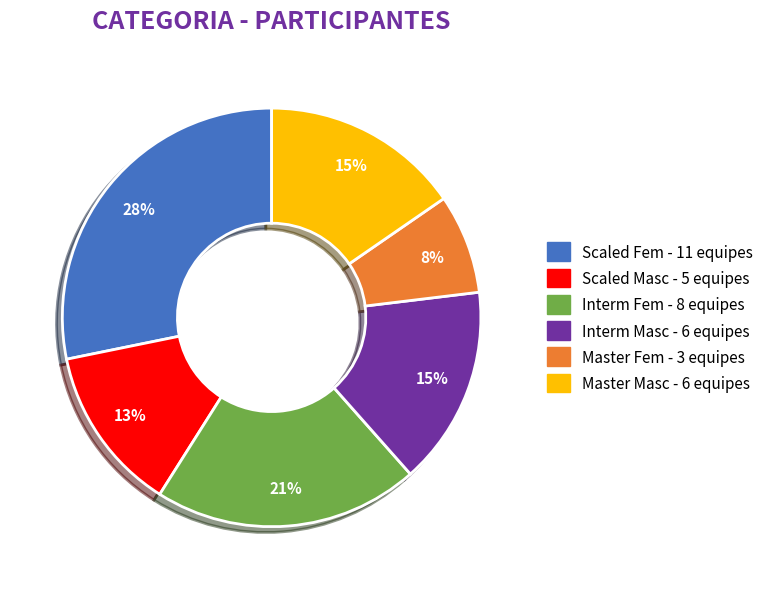

Which has a higher value, Scaled Masc or Master Fem?

Scaled Masc